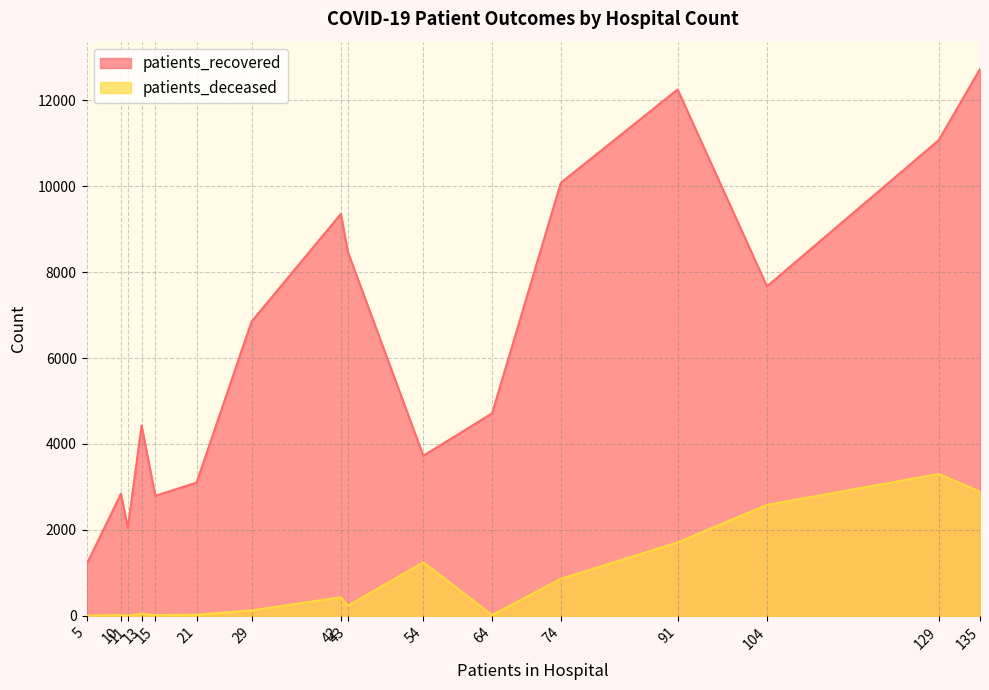

True or false: patients_deceased has more than 2 interior local peaks.

True